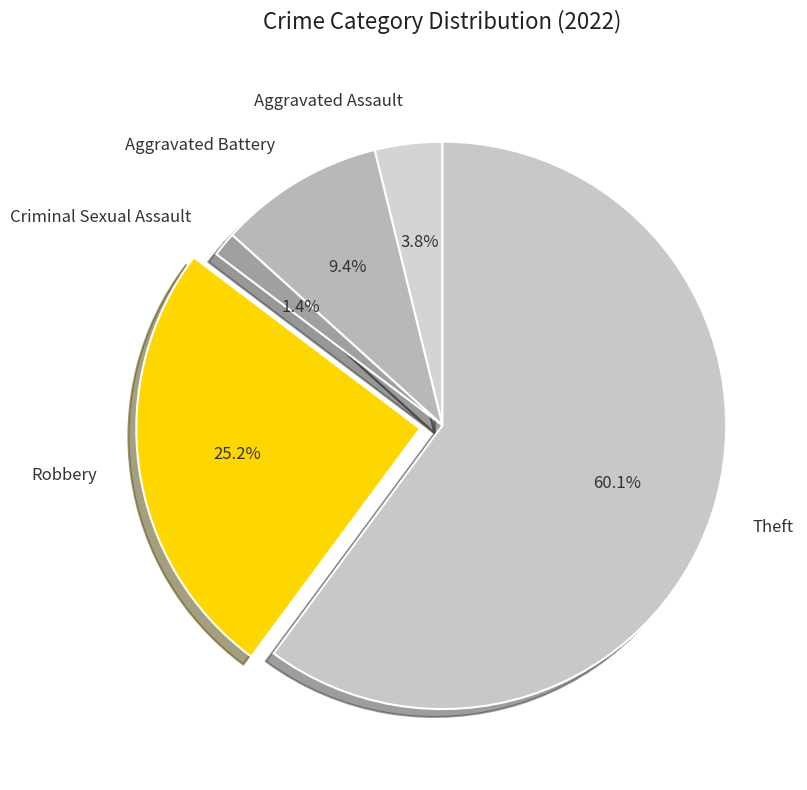

To the nearest percent, what portion does Robbery represent?

25%